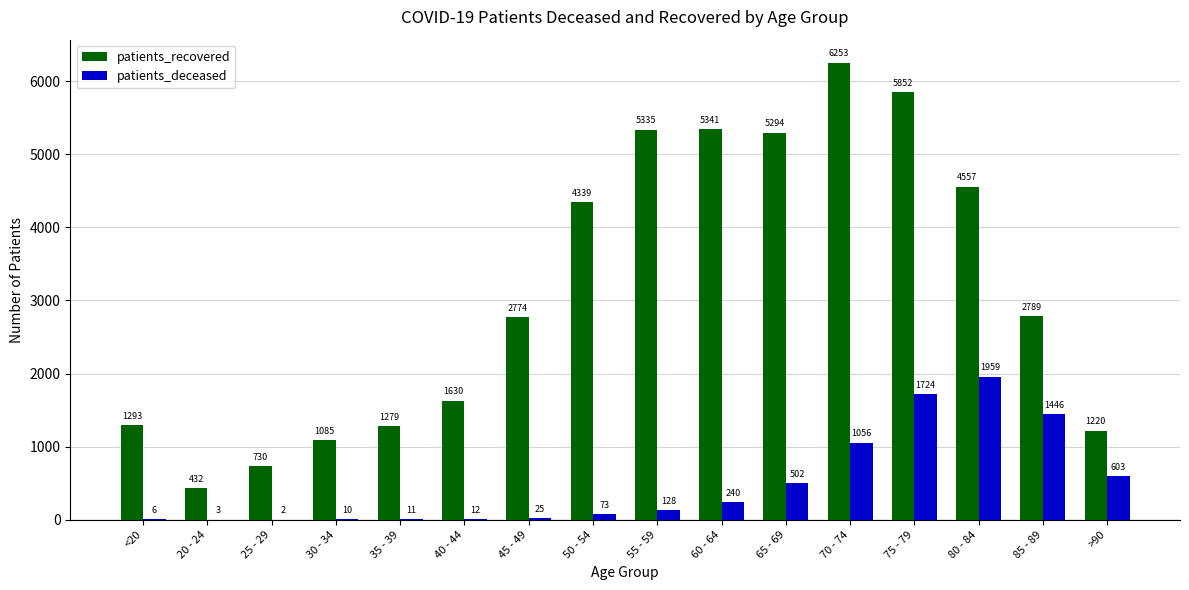

What is the greatest value displayed?

6253